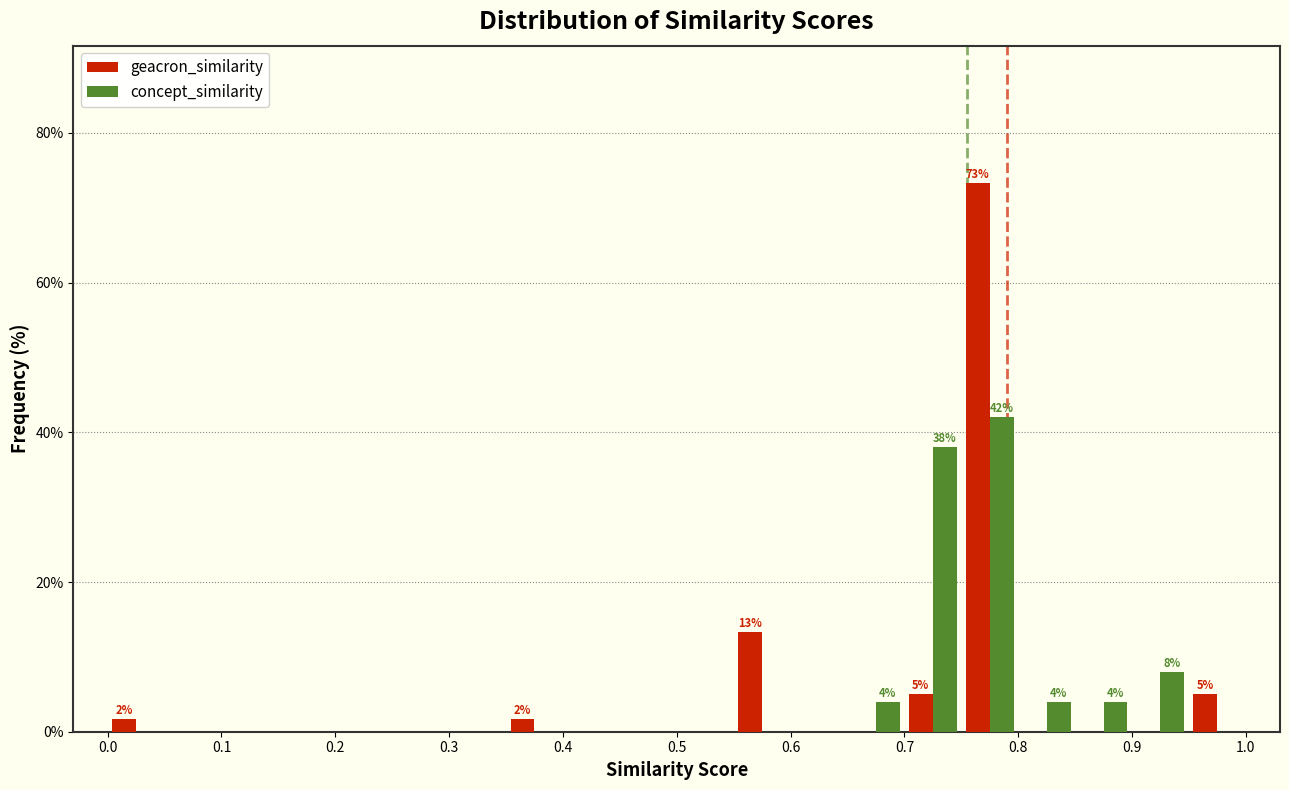

In the concept_similarity series, which range on the x-axis has the tallest bar?

0.75 to 0.80